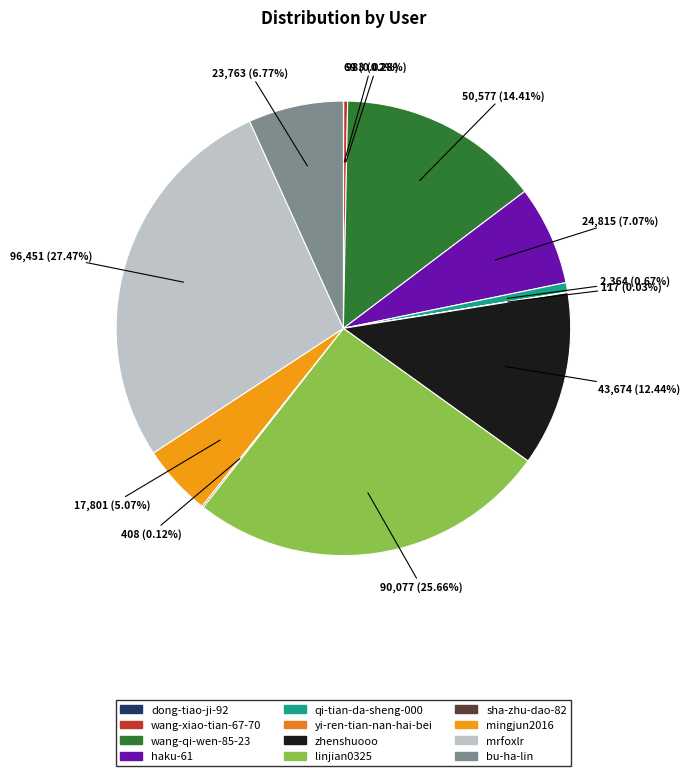

How many segments does this pie chart have?

12